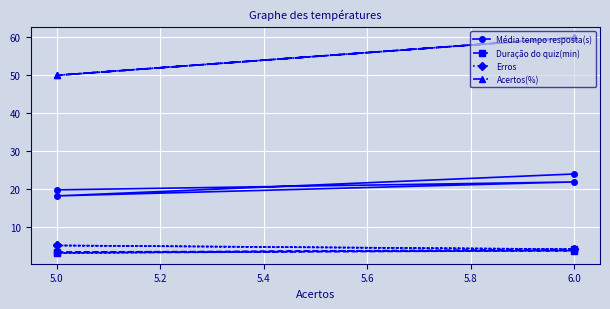

How many categories are shown in the chart?

4